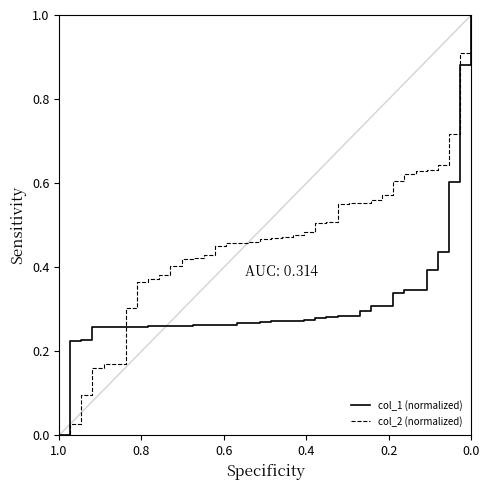

Is this an area chart (filled region under the line)?

No